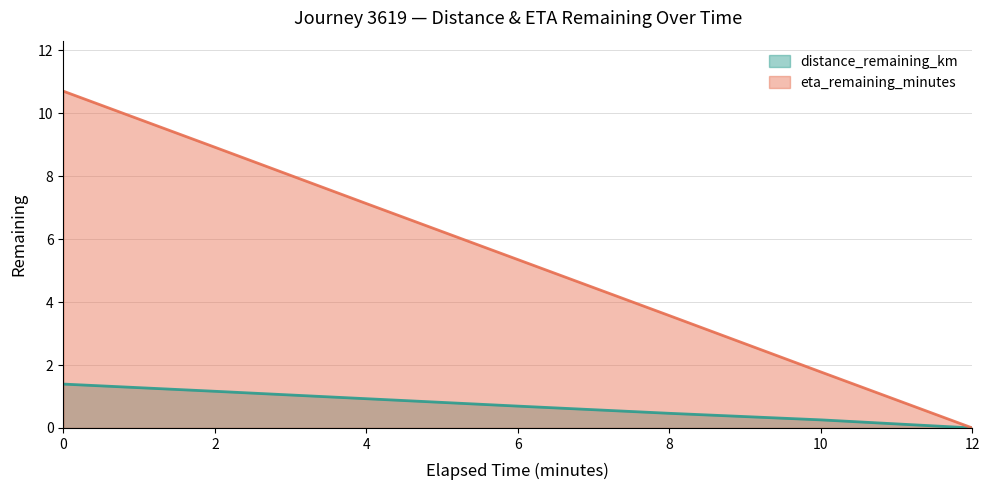

Which series has the largest range (max minus min)?

eta_remaining_minutes